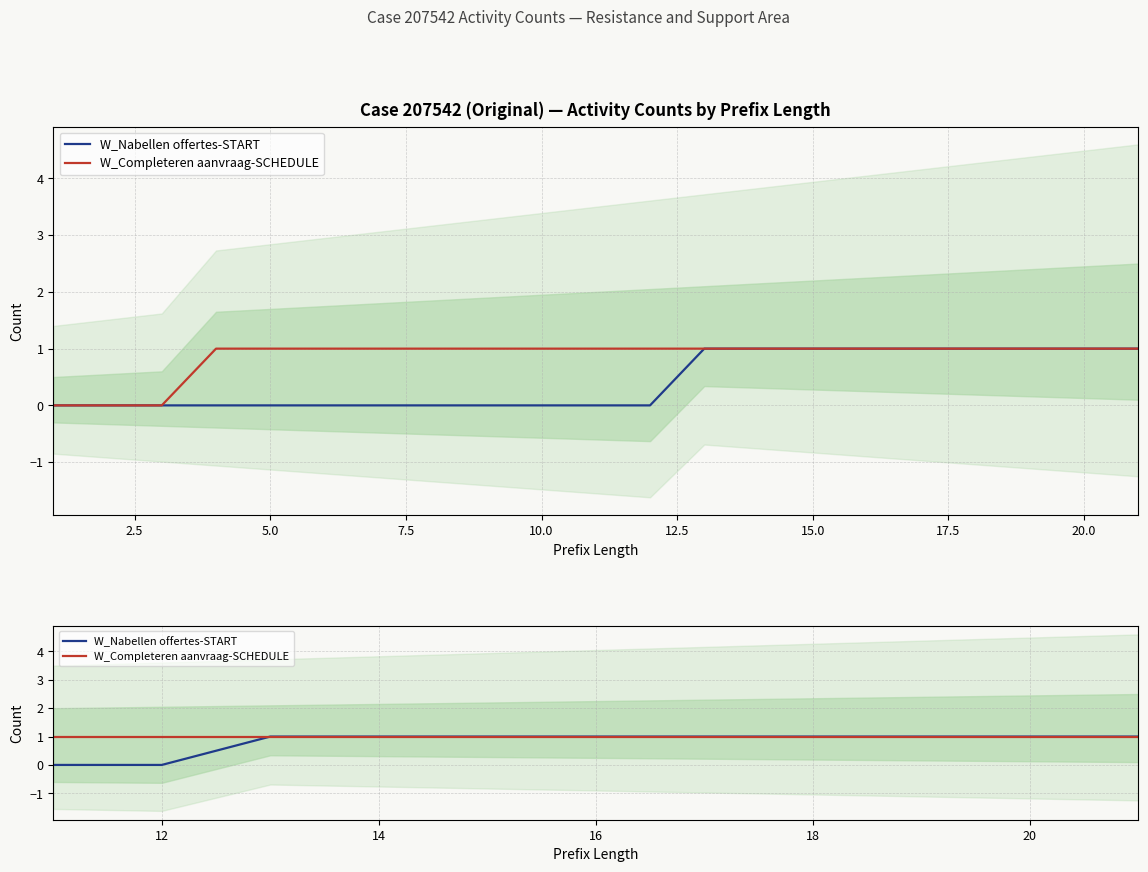

Count the number of categories in the chart.

11